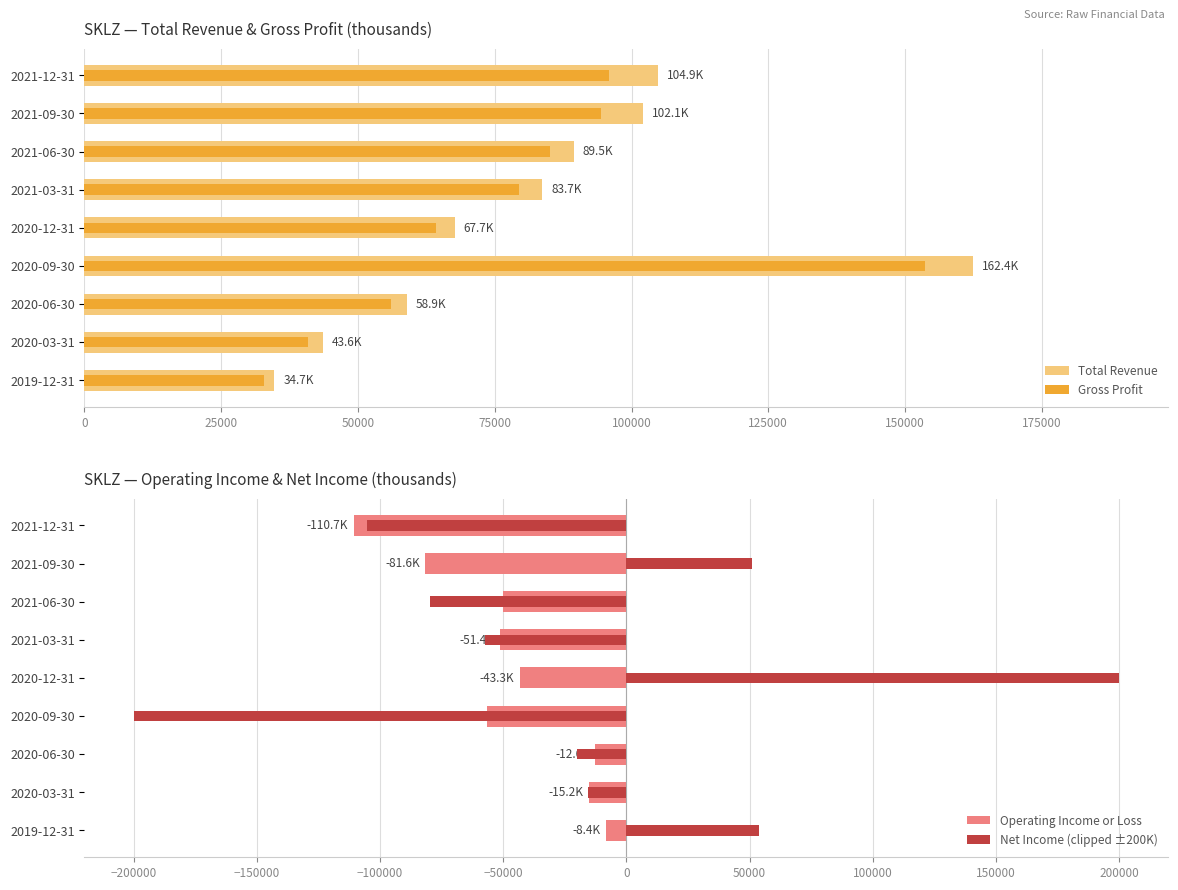

Are the bars grouped side by side (vs. stacked)?

Yes